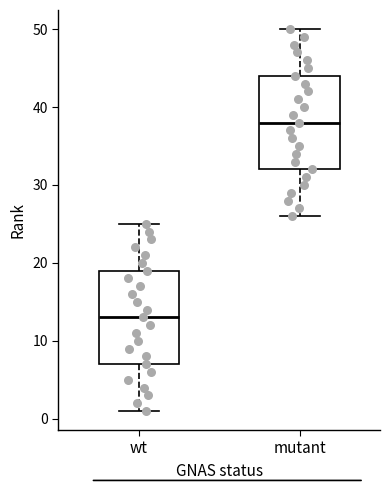

Reading left to right, read every box against the y-axis: the position of its median line, the range the box covers, and the ends of its whiskers. The values are not printed on the chart, so give them approximately, as read against the axis.

wt: median 13, box 7 to 19, whiskers 1 to 25
mutant: median 38, box 32 to 44, whiskers 26 to 50